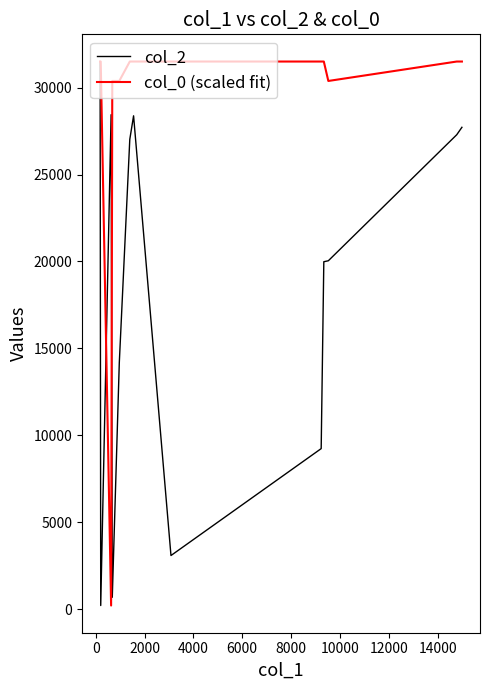

List the series in order of their overall mean, lowest first.

col_2, col_0 (scaled fit)